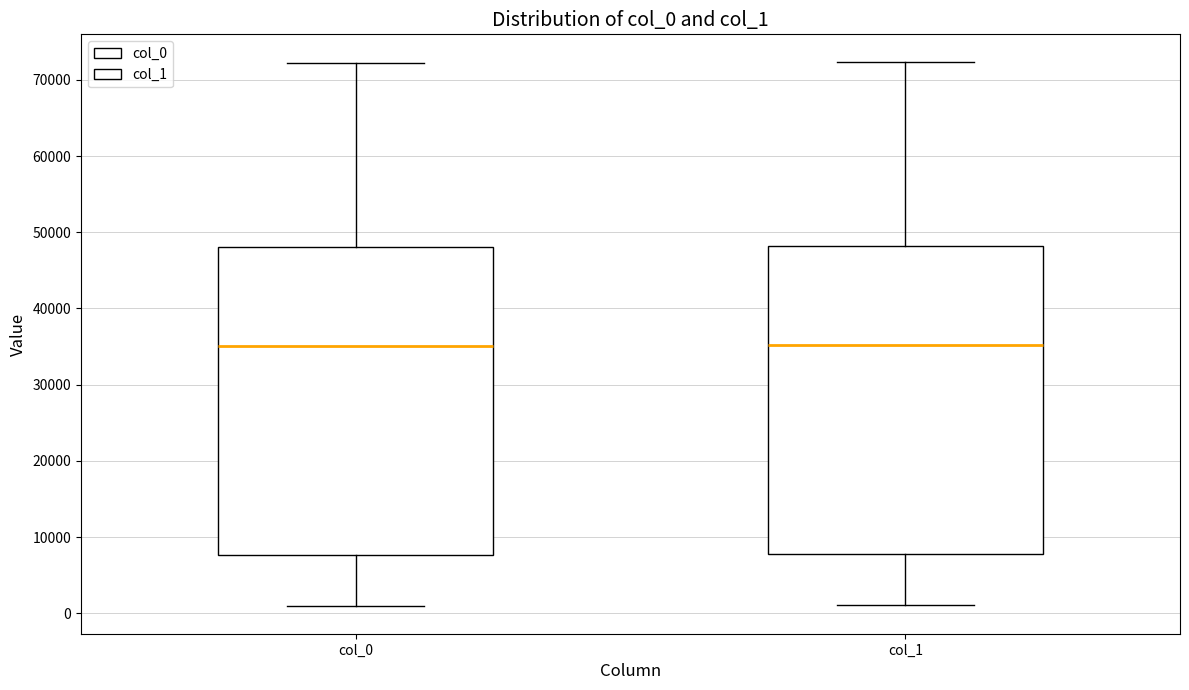

Where does the upper whisker of the box for col_1 end on the y-axis? The values are not printed on the chart, so give them approximately, as read against the axis.

72000